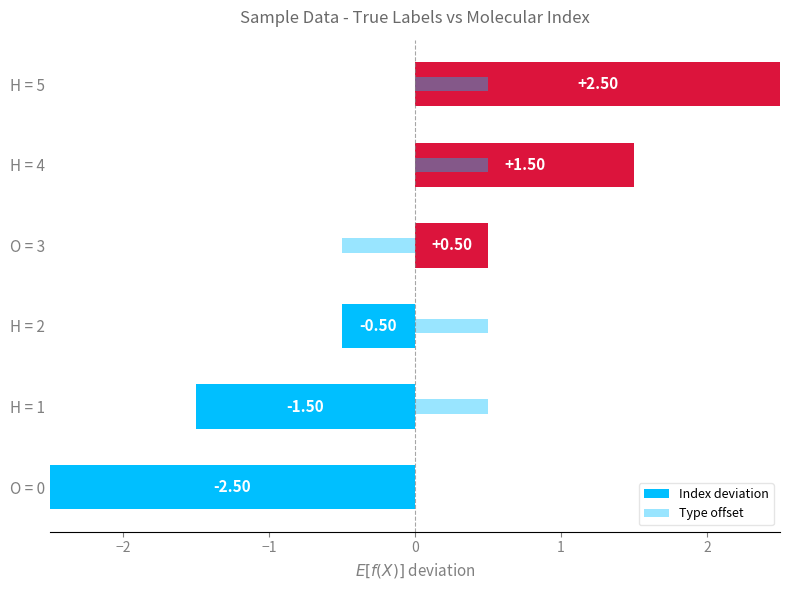

How many Type offset values are between 0 and 1?

4